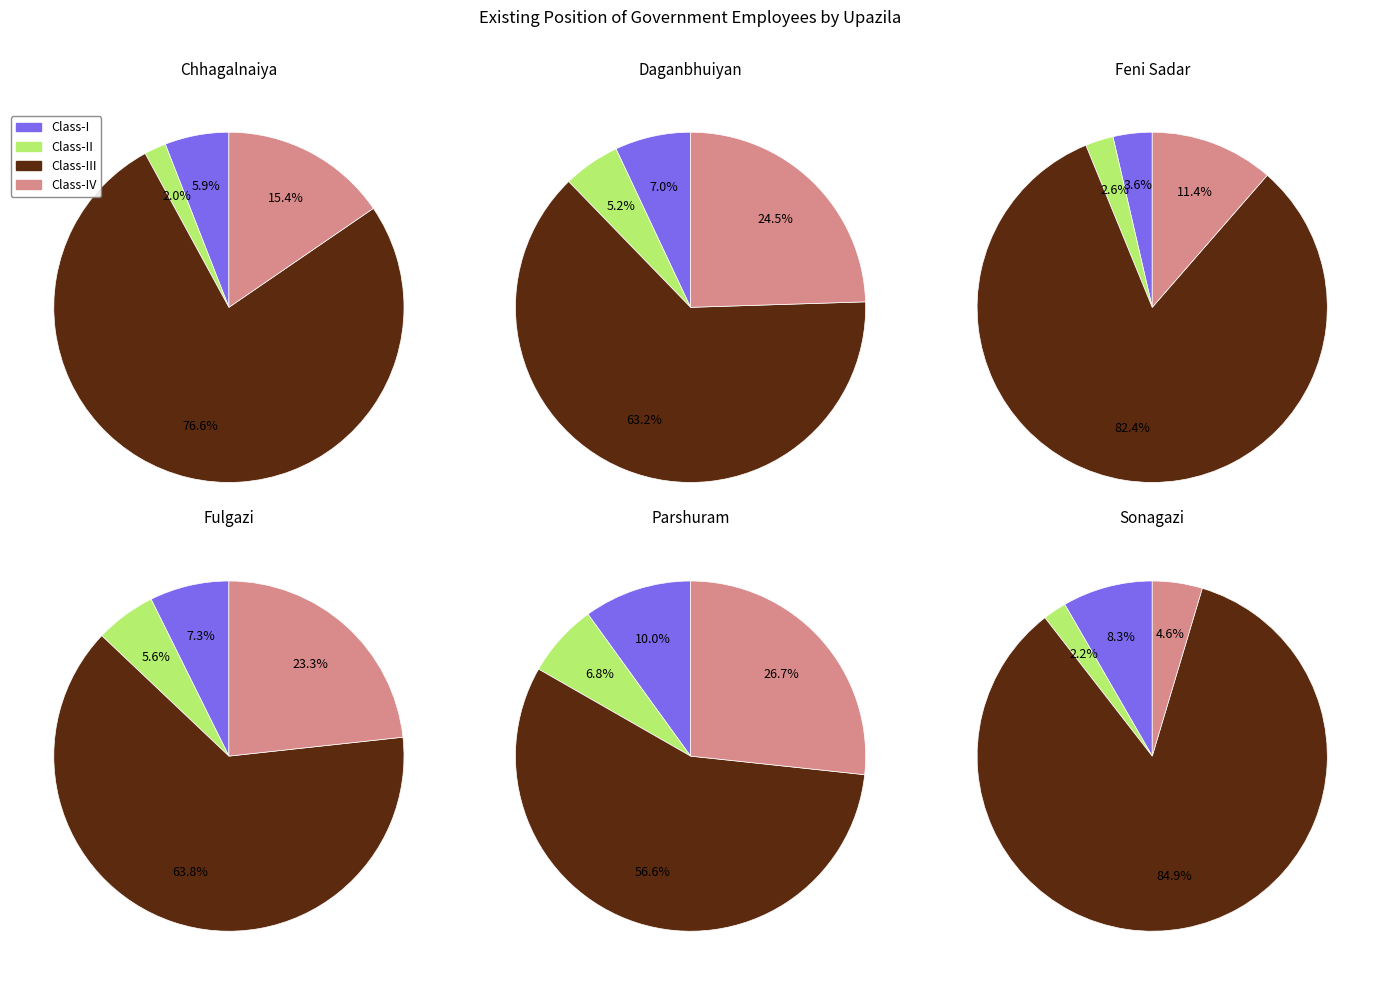

To the nearest percent, what portion does Chhagalnaiya represent?

18%